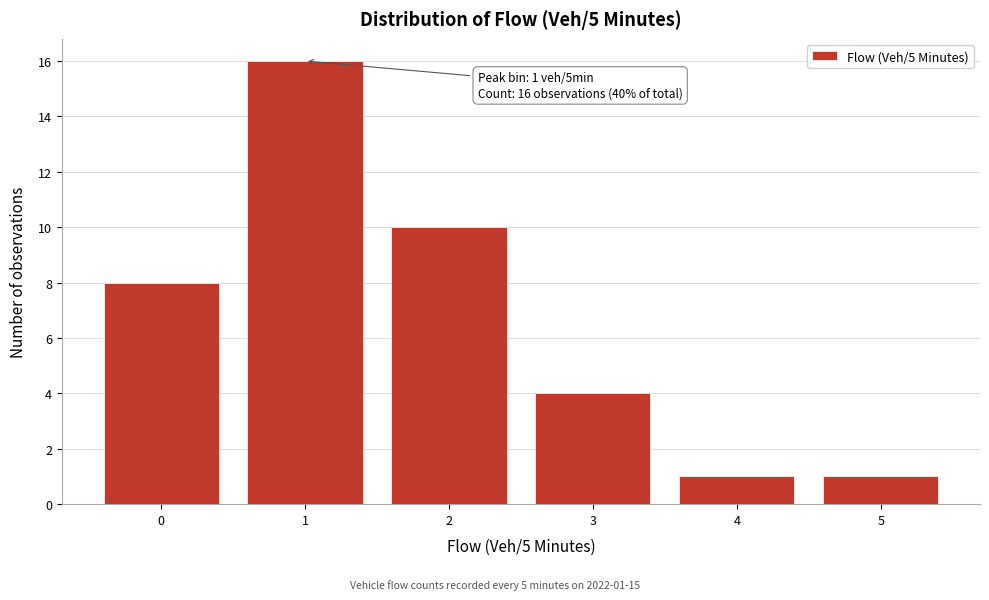

Over which range of the x-axis is the bar tallest?

0.5 to 1.5